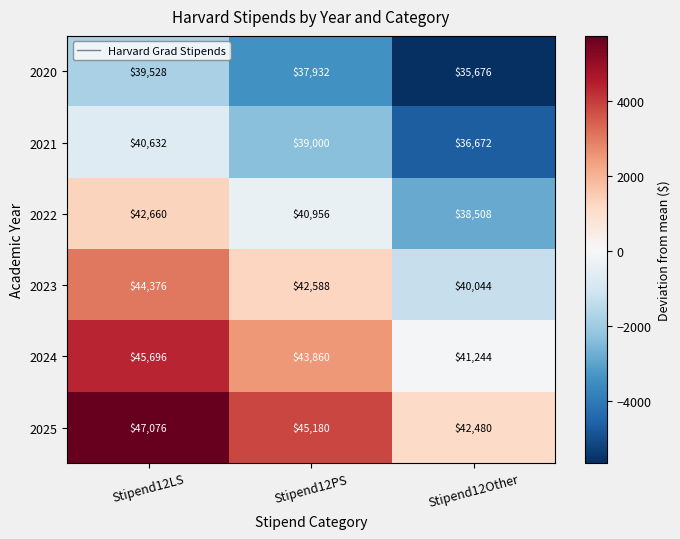

At which category does the chart reach its minimum across all series?

Stipend12Other